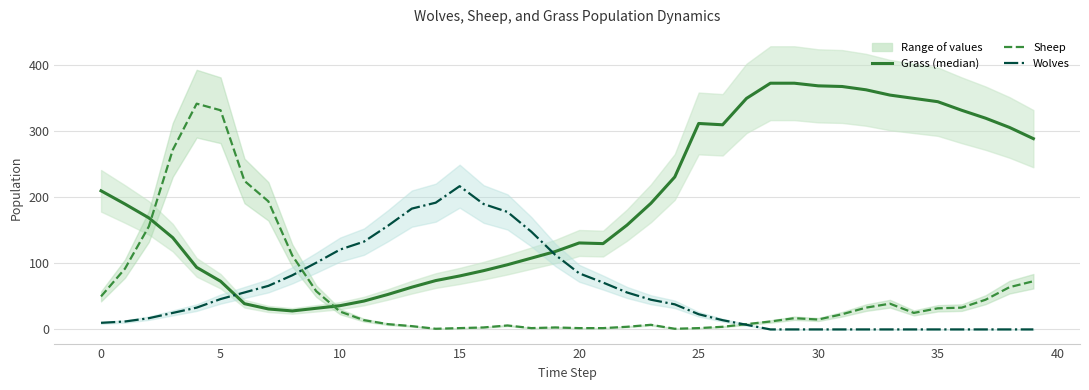

At which label does Wolves reach its peak?

15